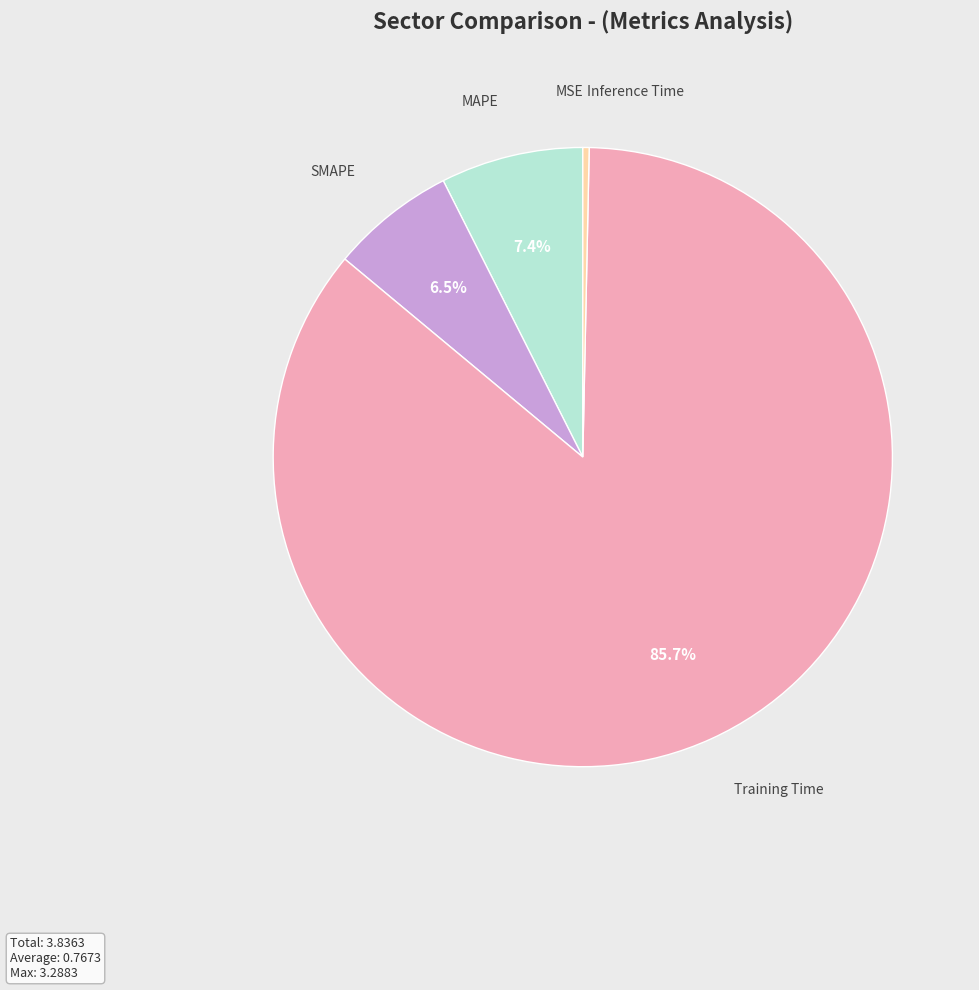

Combined, do MAPE and Training Time account for over 50%?

Yes